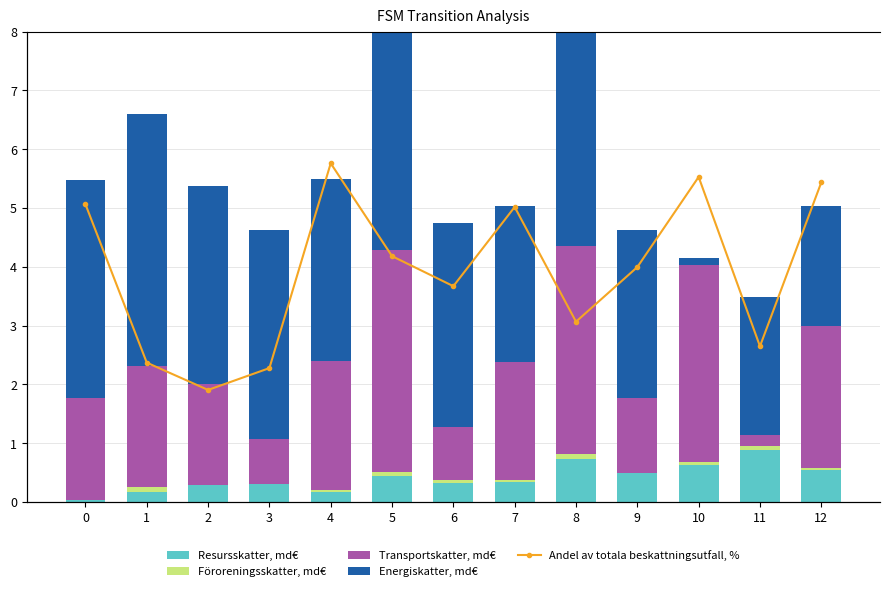

What is the maximum value for Föroreningsskatter, md€?

0.1